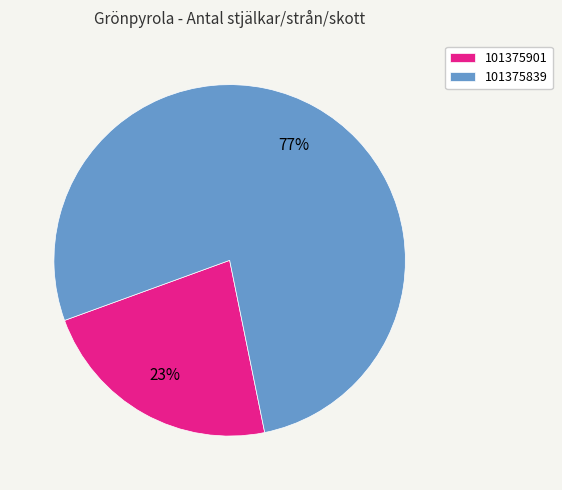

Which has a higher value, 101375901 or 101375839?

101375839